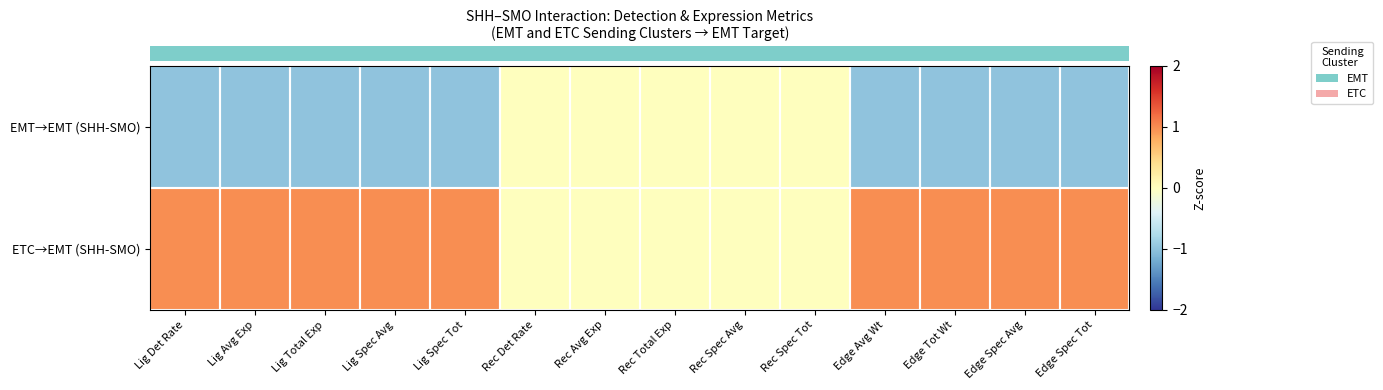

Rank the series by their maximum value, from lowest to highest.

row_0, row_1